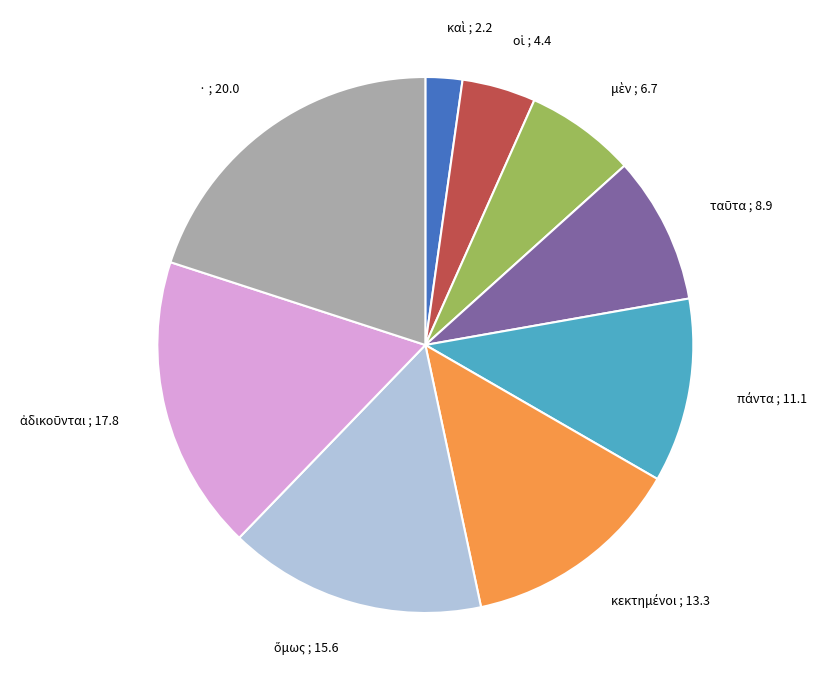

The · slice represents 20% of the pie. True or false?

True